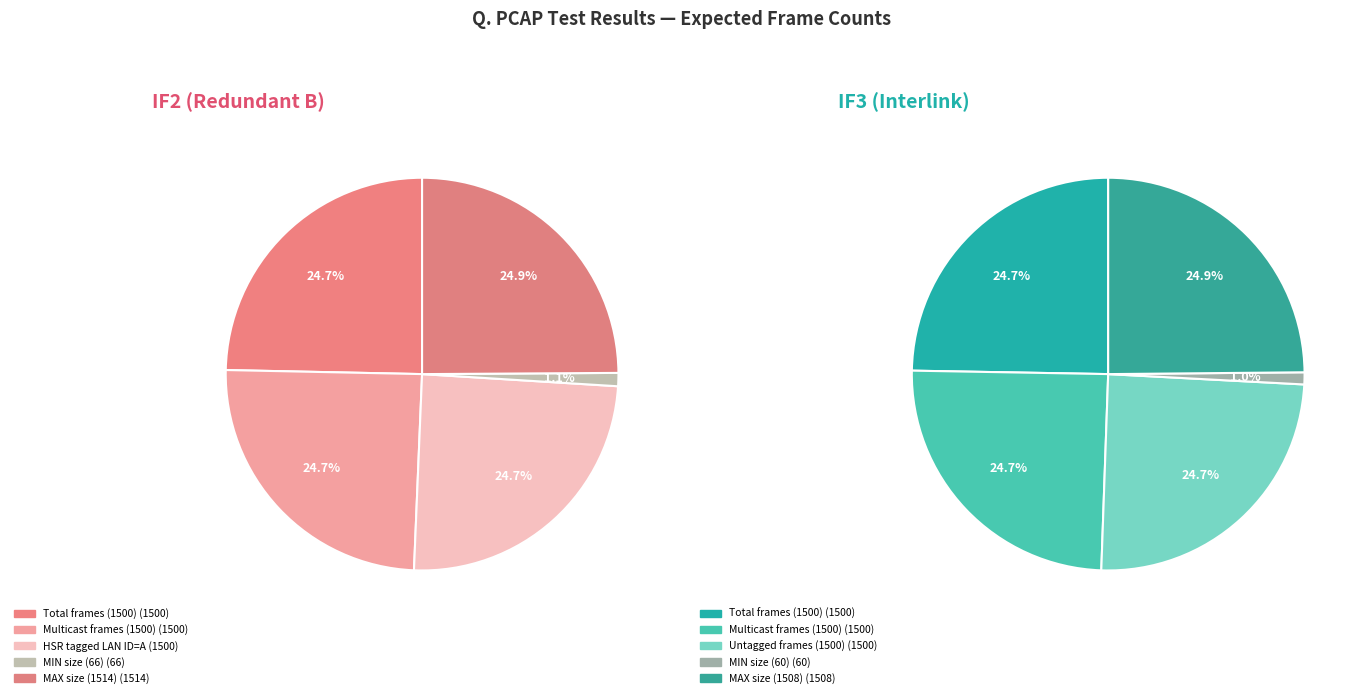

Rank the categories by IF3 (Interlink) value from lowest to highest.

3, 0, 1, 2, 4